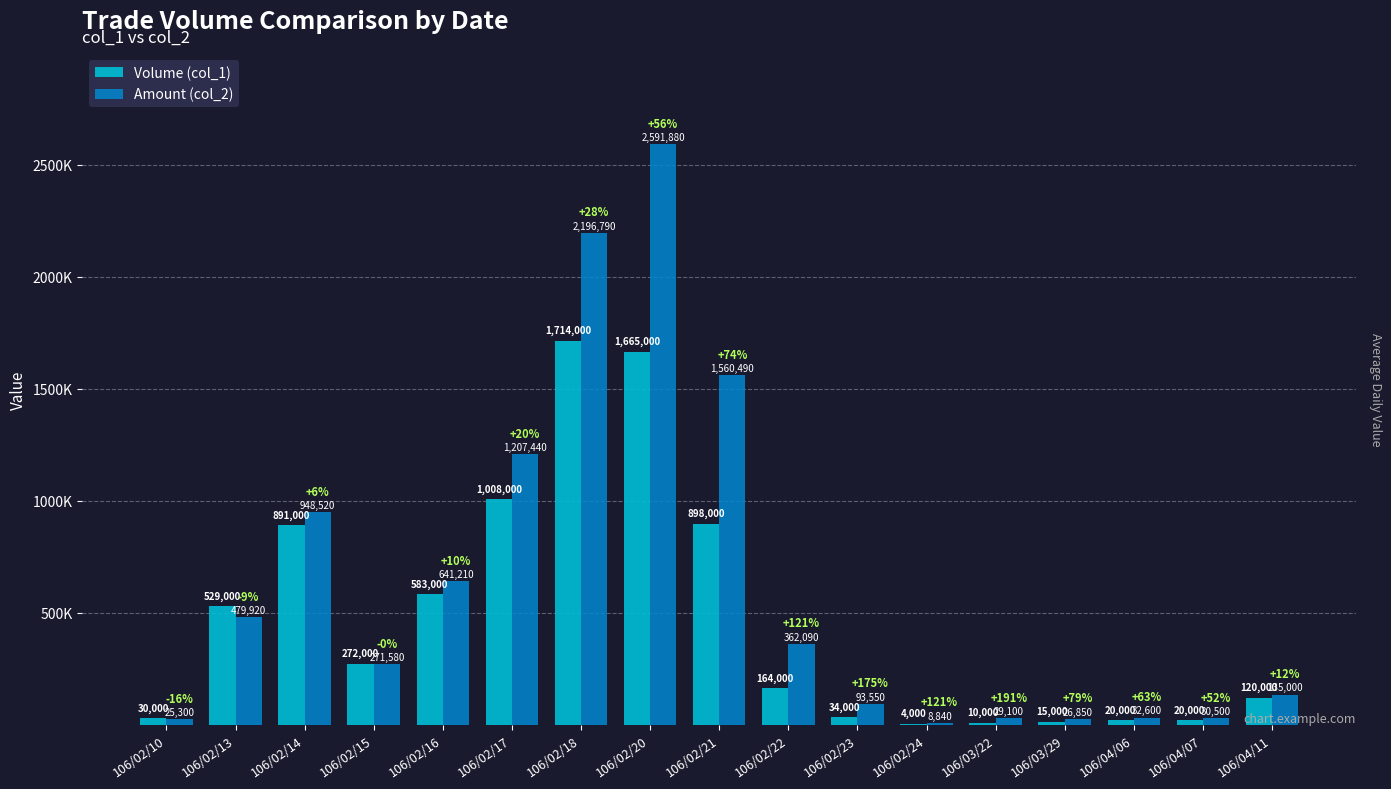

What are all the series names shown in the legend?

Volume (col_1), Amount (col_2)